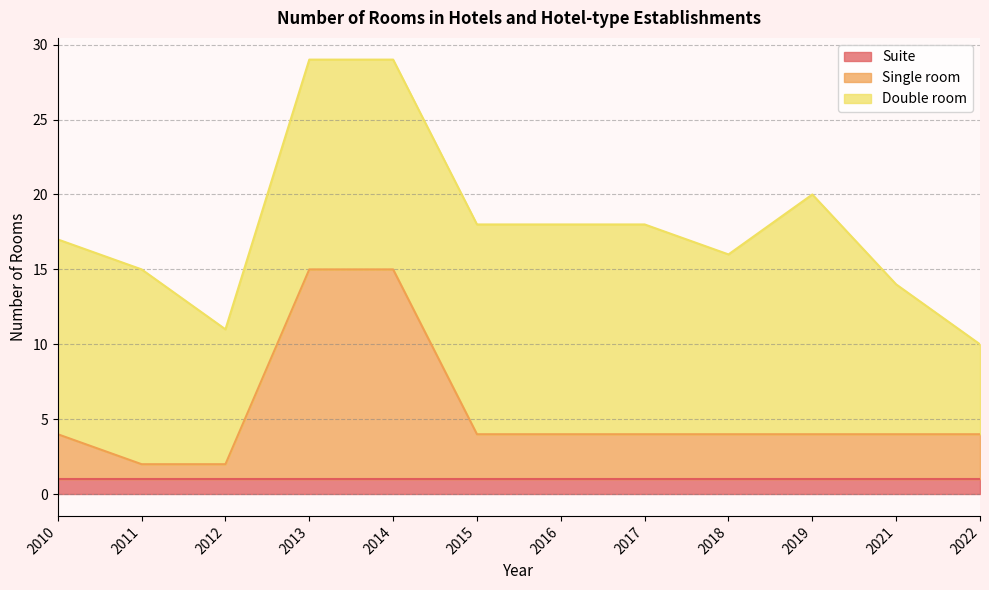

At 2016, list the series in order from largest to smallest.

Double room, Single room, Suite